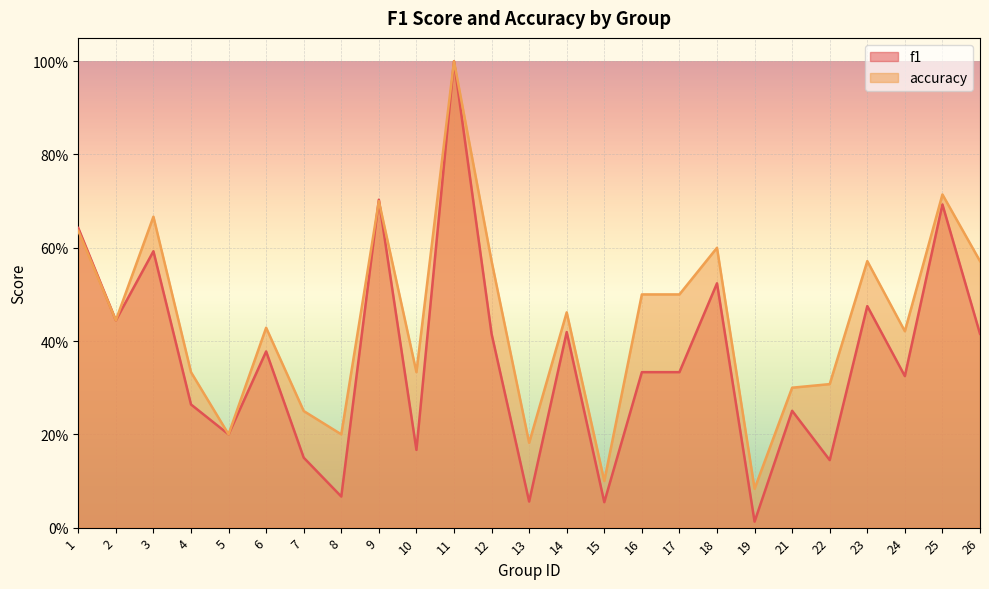

After their last crossing, which series has the higher values: accuracy or f1?

accuracy